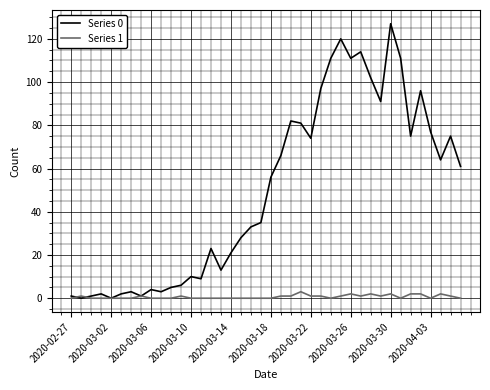

Which series has the largest total across all categories?

Series 0